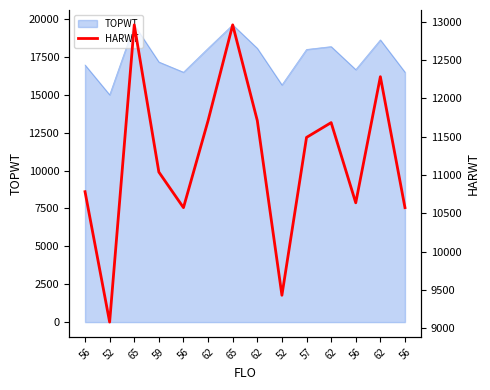

How many lines are shown in the chart?

1